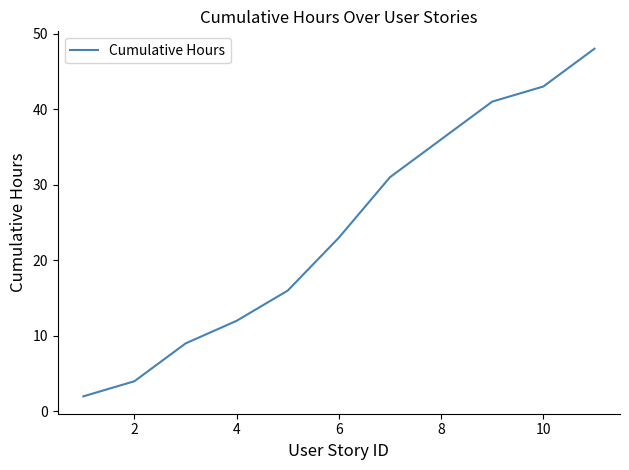

What is the greatest value displayed?

48